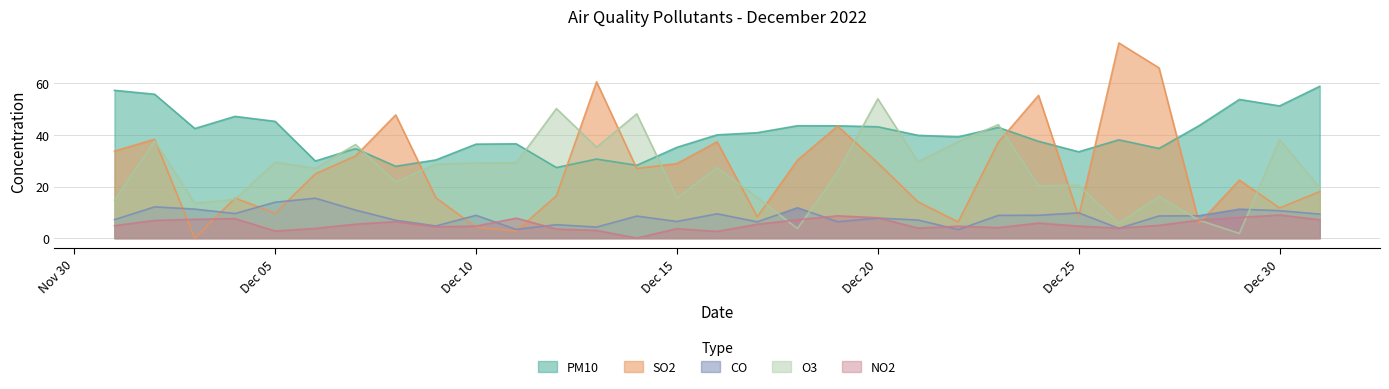

Where do O3 and PM10 first cross each other?

2022-12-06 and 2022-12-07